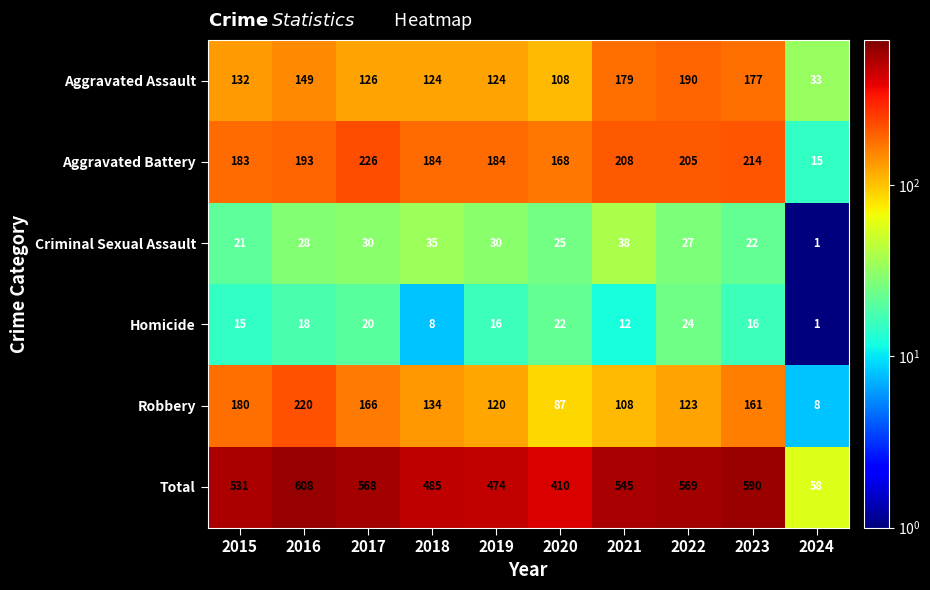

List the series in order of their peak value, highest first.

Total, Aggravated Battery, Robbery, Aggravated Assault, Criminal Sexual Assault, Homicide